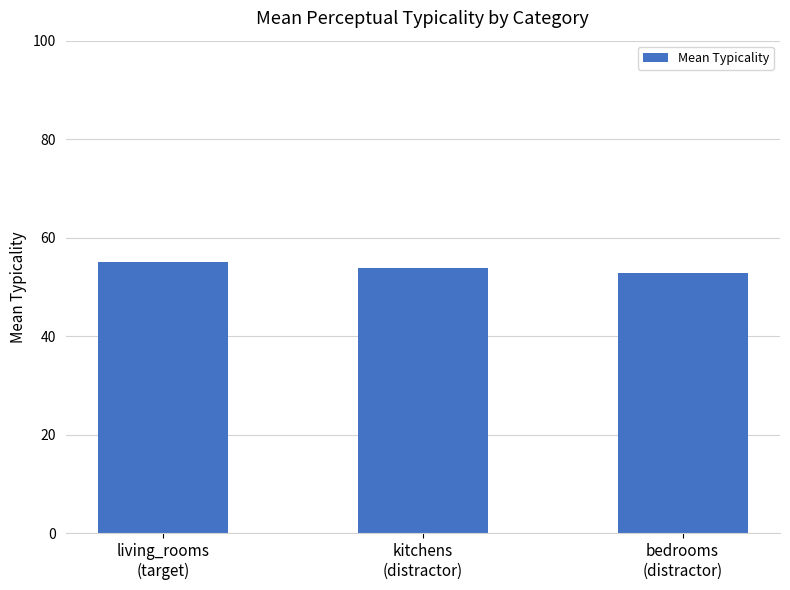

What is the approximate value at bedrooms
(distractor)?

52.8